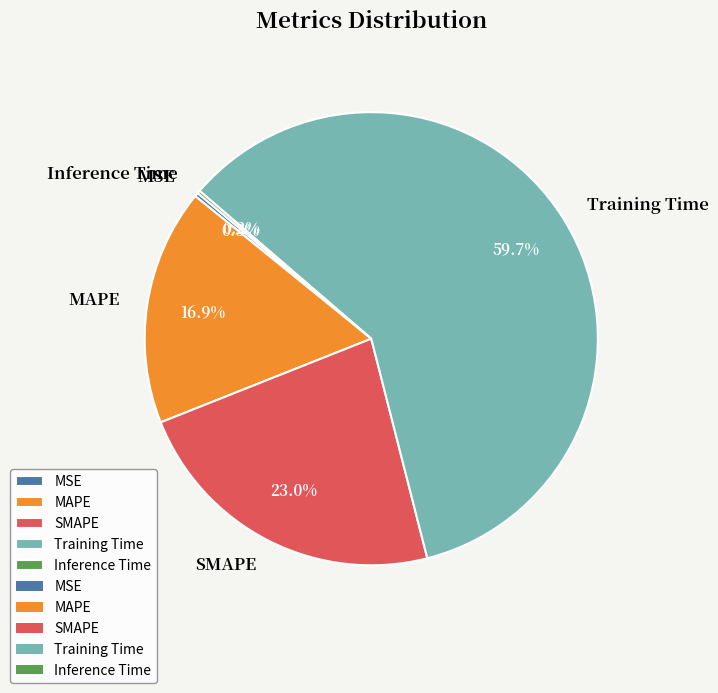

To the nearest percent, what is the average slice percentage?

20%